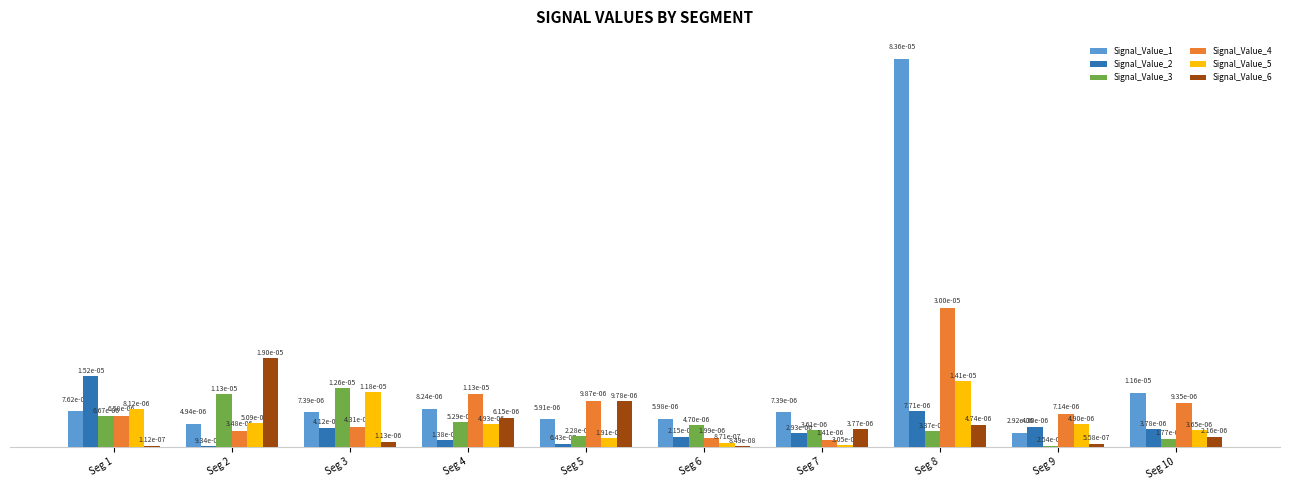

Are the bars horizontal?

No